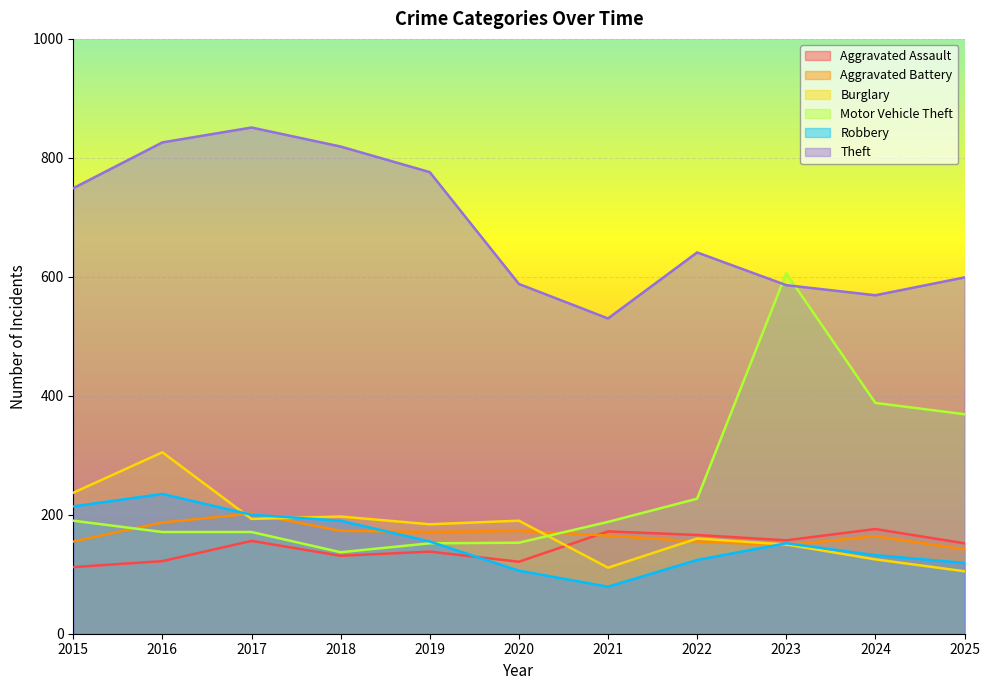

What is the difference between the Motor Vehicle Theft values at 2018 and 2022?

90